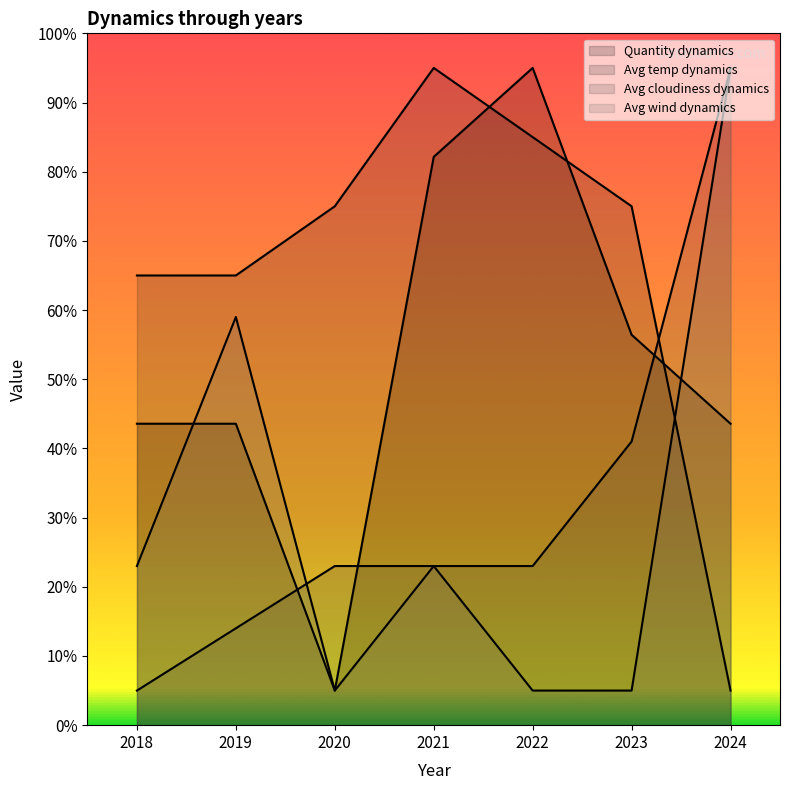

True or false: Quantity dynamics and Avg temp dynamics cross at least once.

True